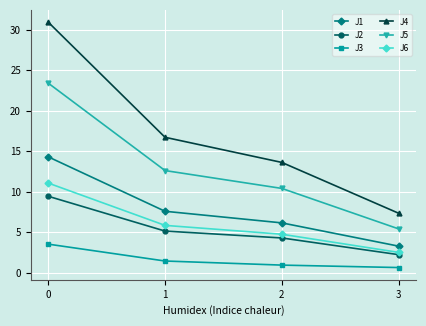

How many data points in J4 are above 16?

2